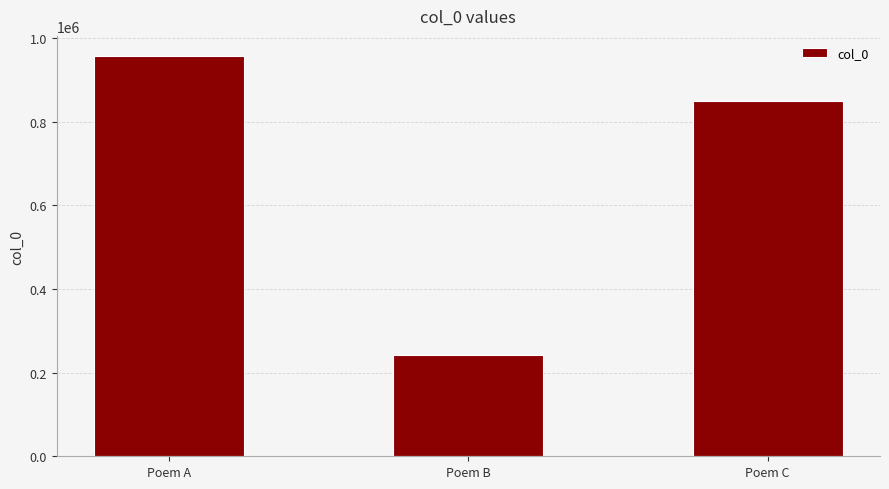

What is the value of the 2nd bar from the left?

241605